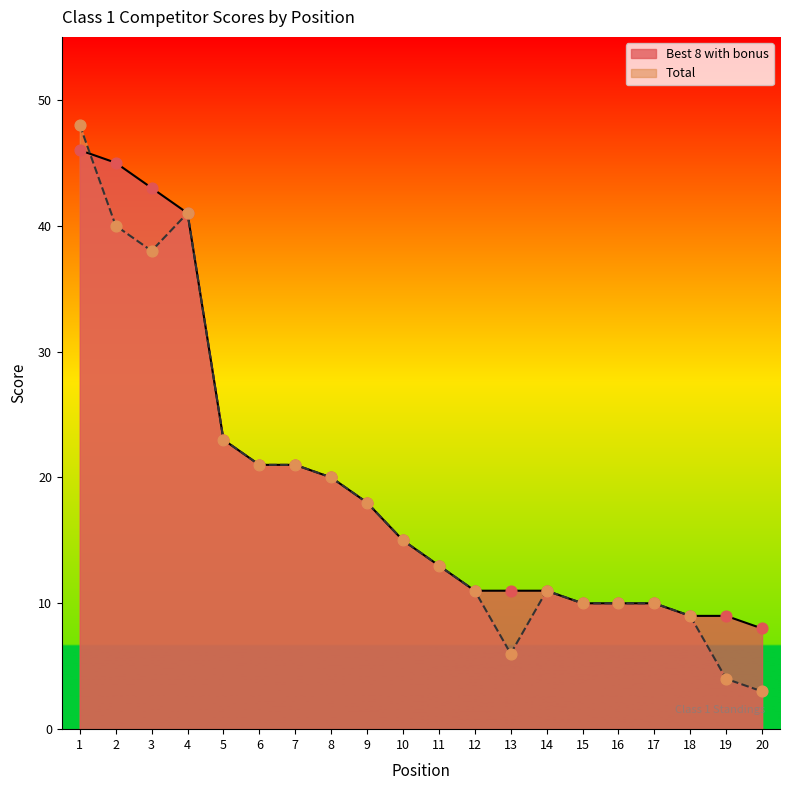

Which series has the largest Y range (max minus min)?

Total